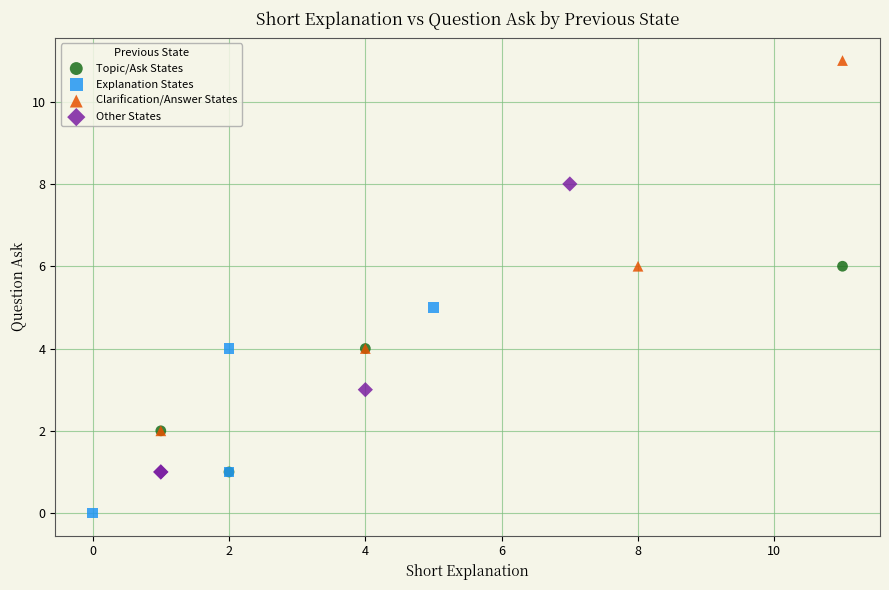

What are all the series names shown in the legend?

Topic/Ask States, Explanation States, Clarification/Answer States, Other States